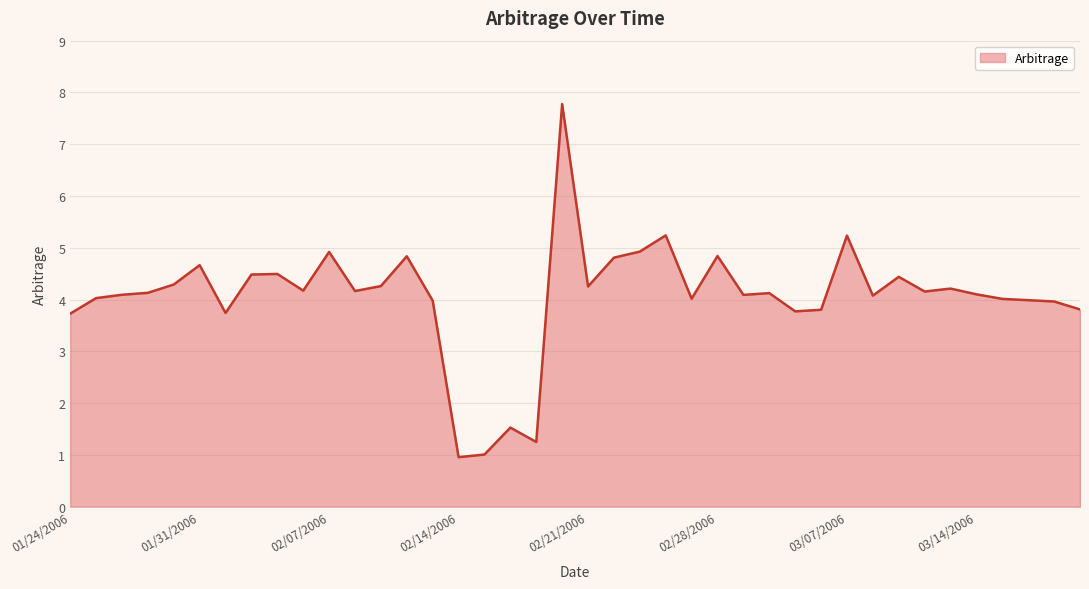

What is the difference between the maximum and minimum values?

6.8